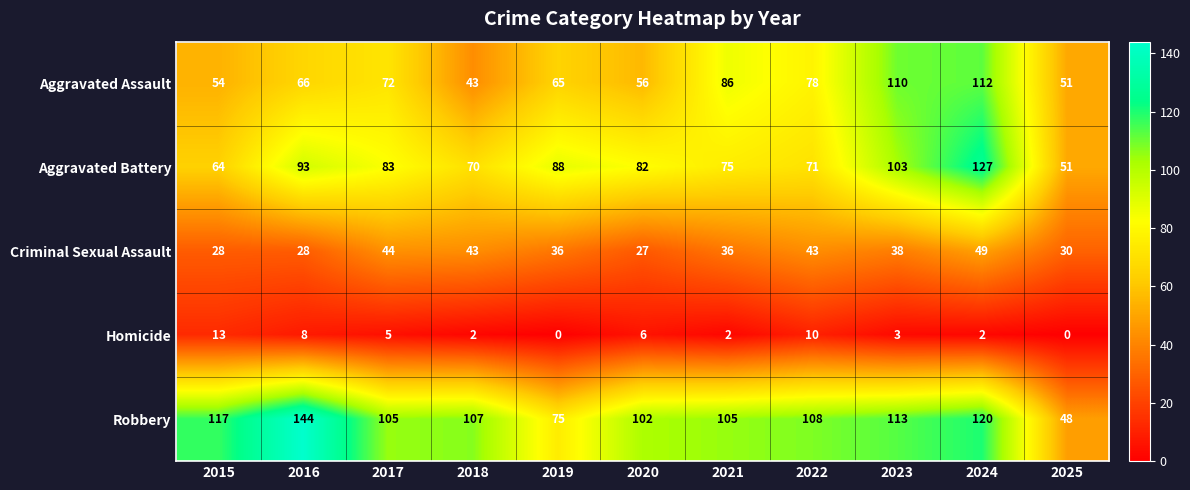

What is the total value across all series at 2018?

265